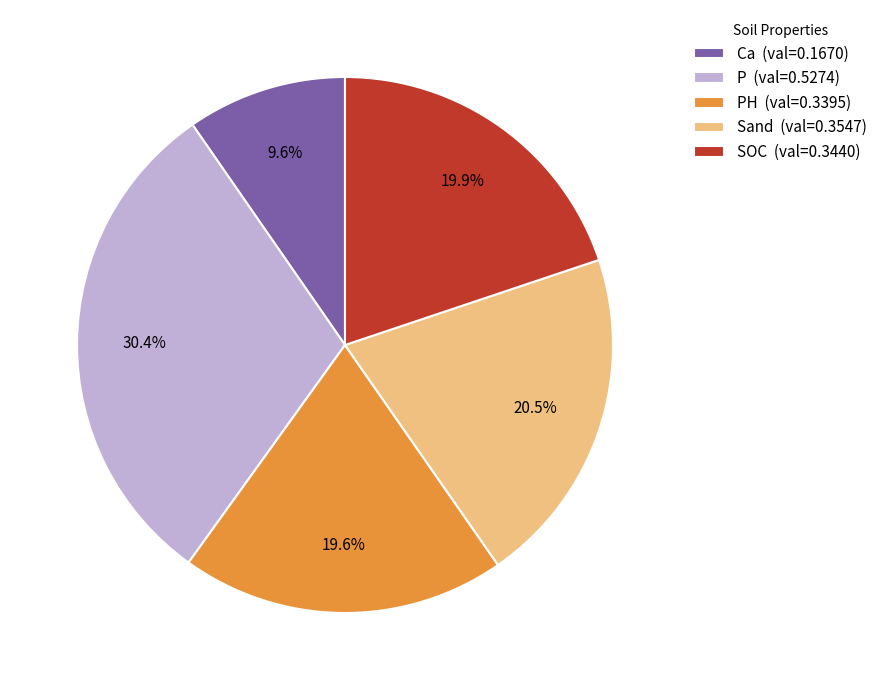

Is there any slice that represents more than half of the pie?

No